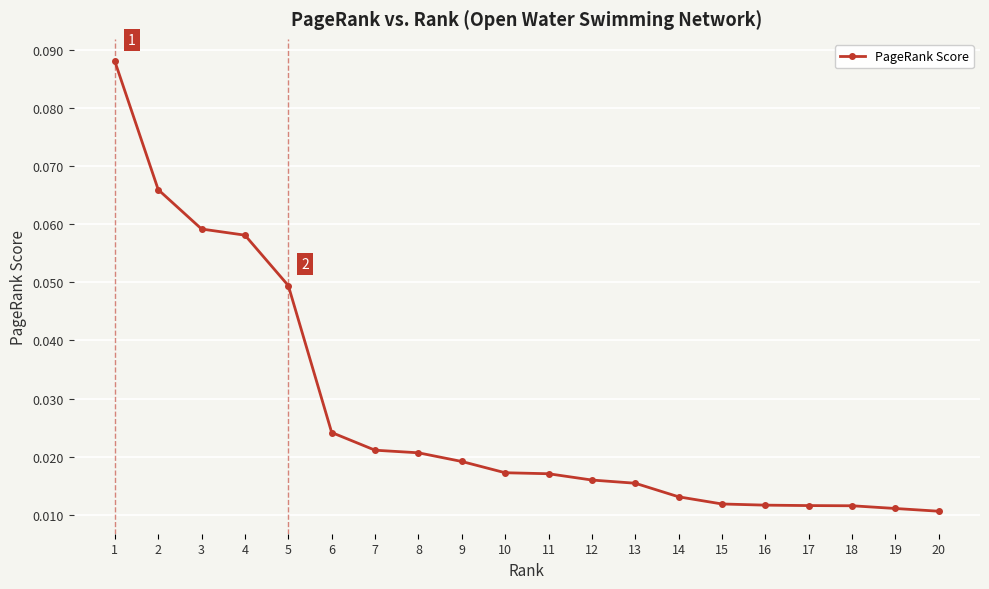

Count the values in the range 0 to 1.

20